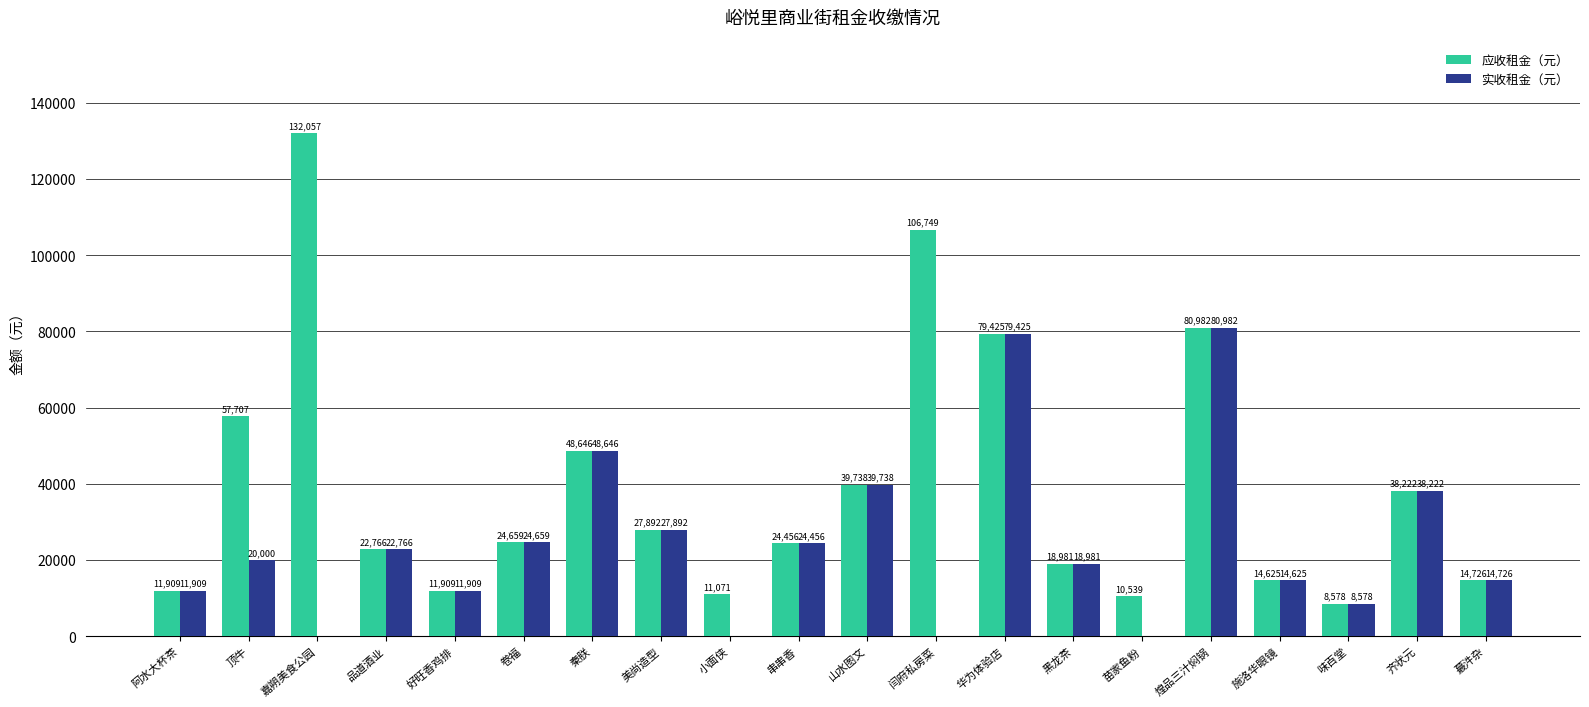

What is the sum of the 实收租金（元） values at 蕞汼杂 and 华为体验店?

94151